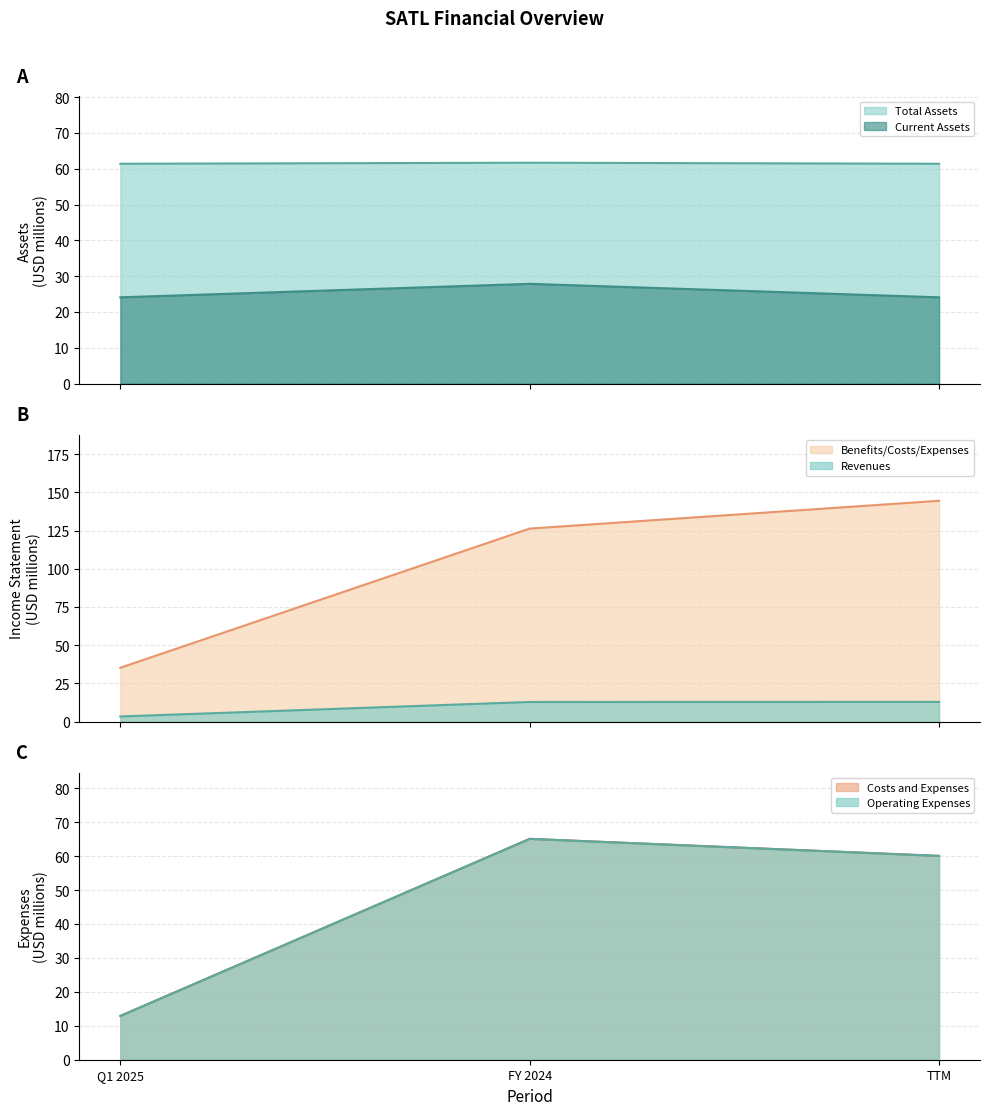

How many data points in Costs and Expenses are less than 60?

1